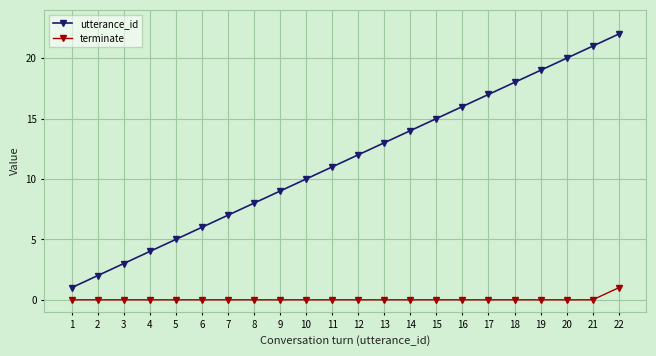

What are all the series names shown in the legend?

utterance_id, terminate